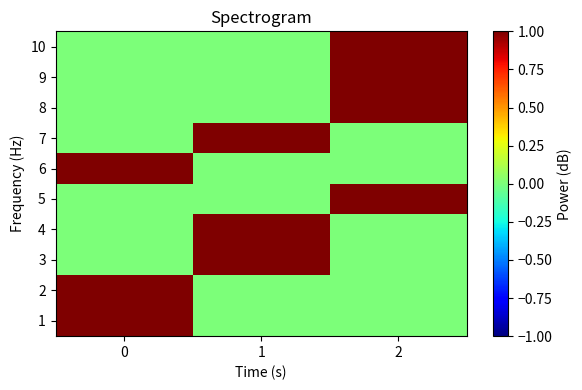

At which category does the chart reach its minimum across all series?

1